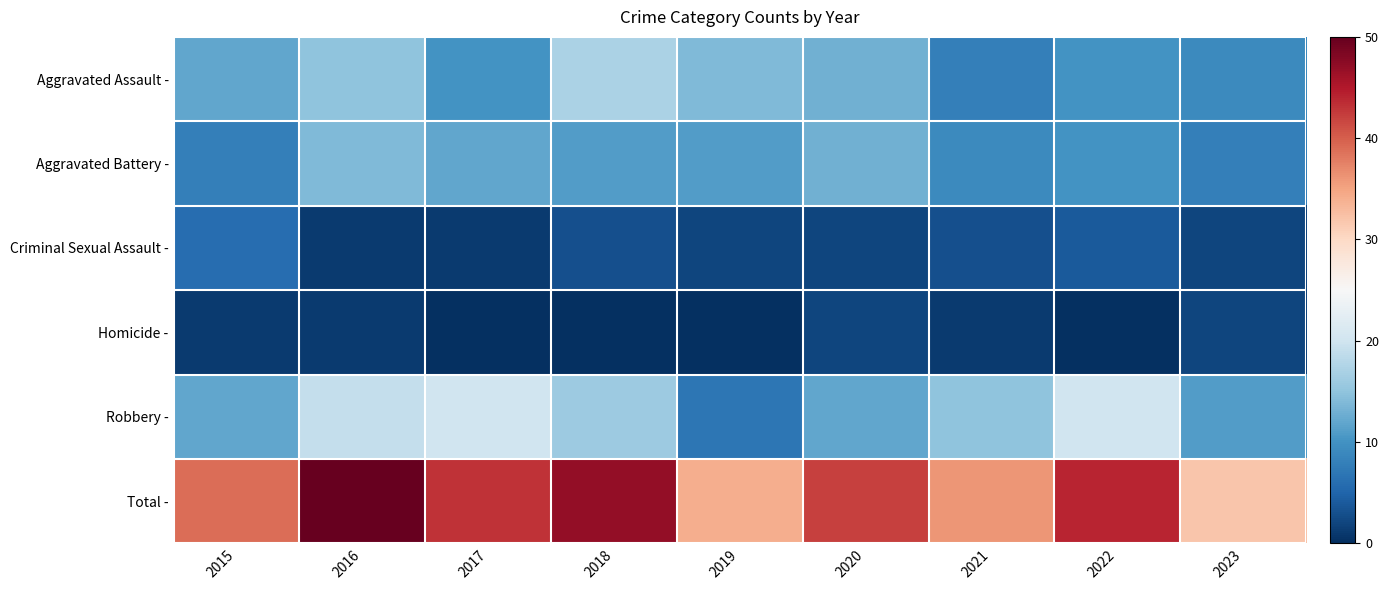

List the series in order of their peak value, highest first.

Total -, Robbery -, Aggravated Assault -, Aggravated Battery -, Criminal Sexual Assault -, Homicide -